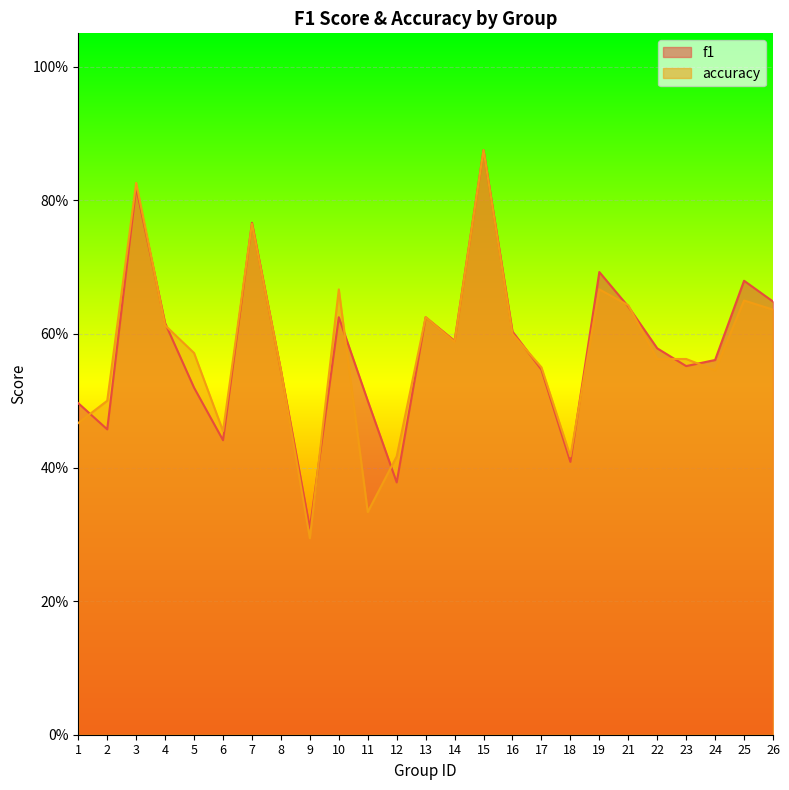

Is it true that f1 equals 1.0 at 10?

False